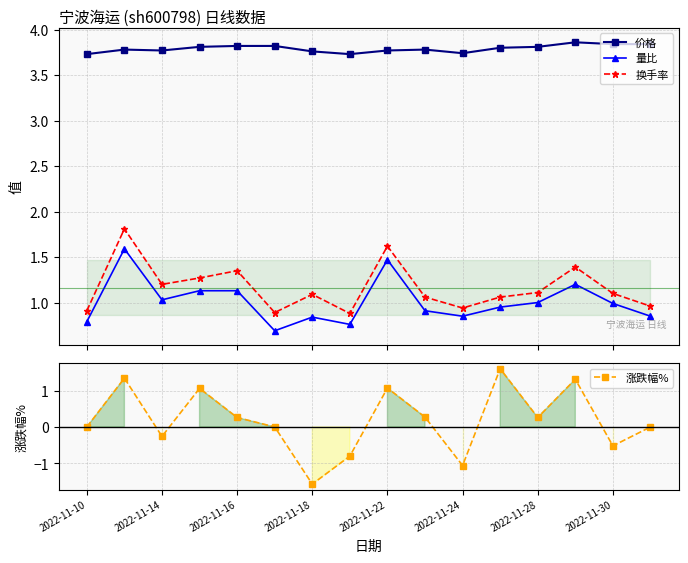

Which series has the largest total across all categories?

价格